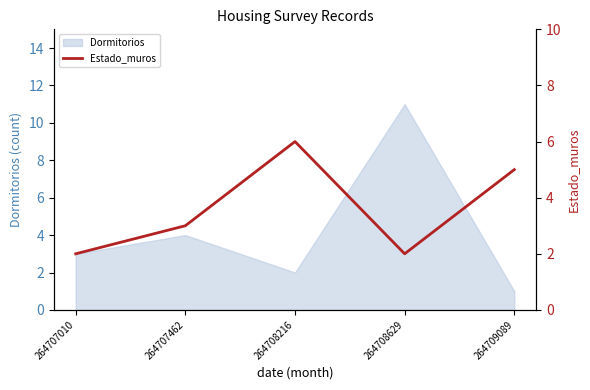

Which category has the highest value in the Dormitorios series?

264708629